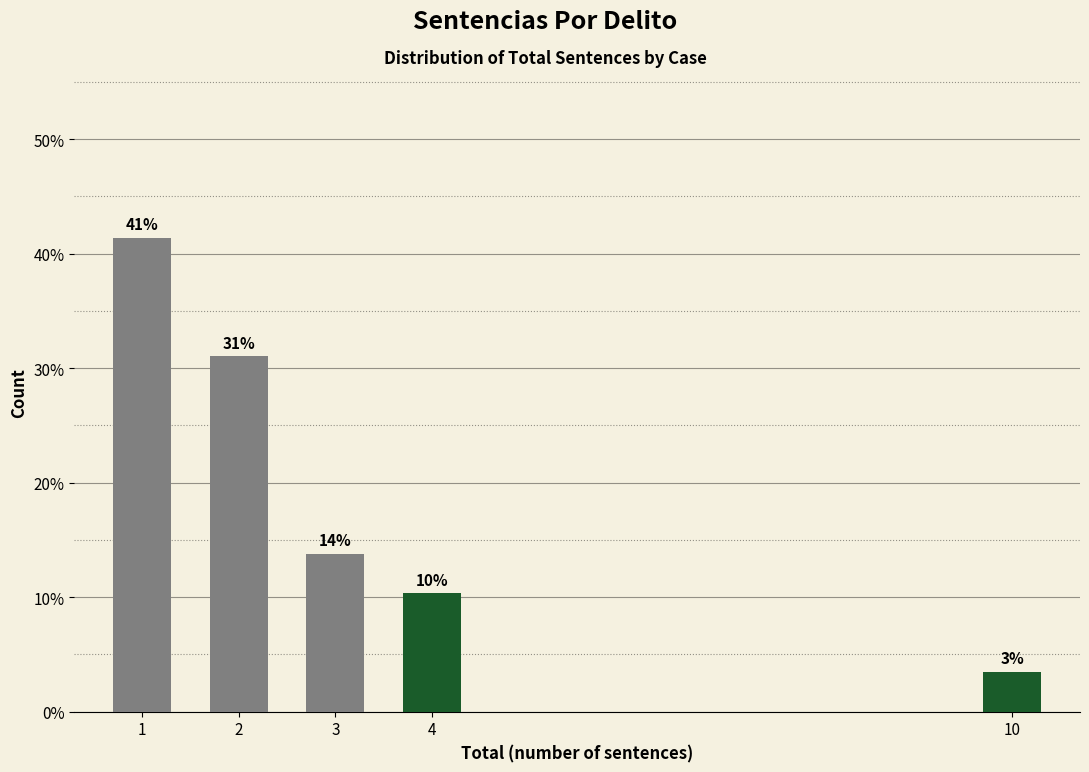

How many bars are there in total?

5